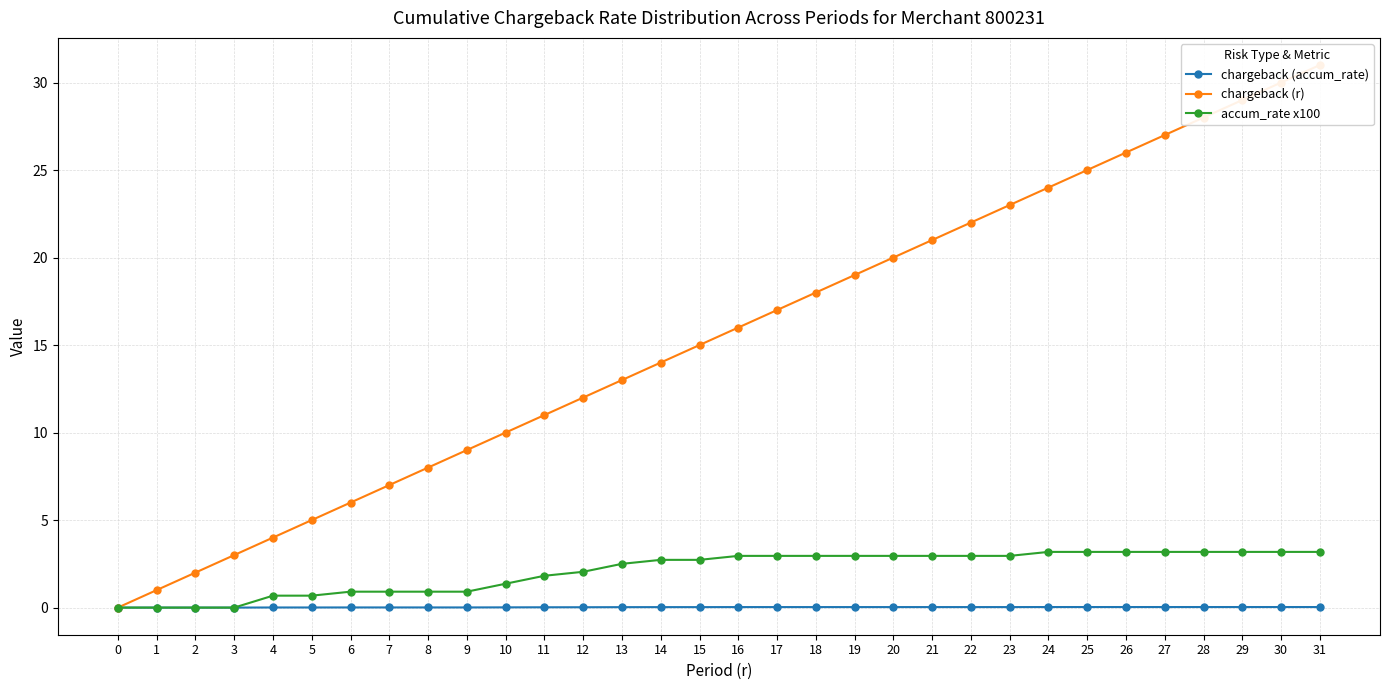

What is the difference between the second highest and second lowest values in the accum_rate x100 series?

3.2